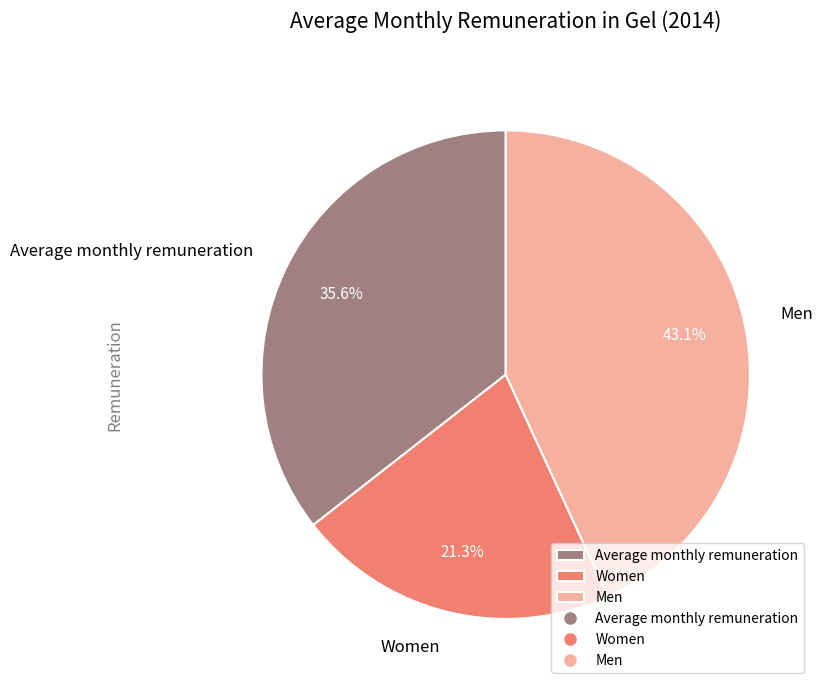

Count the number of slices in the pie.

3